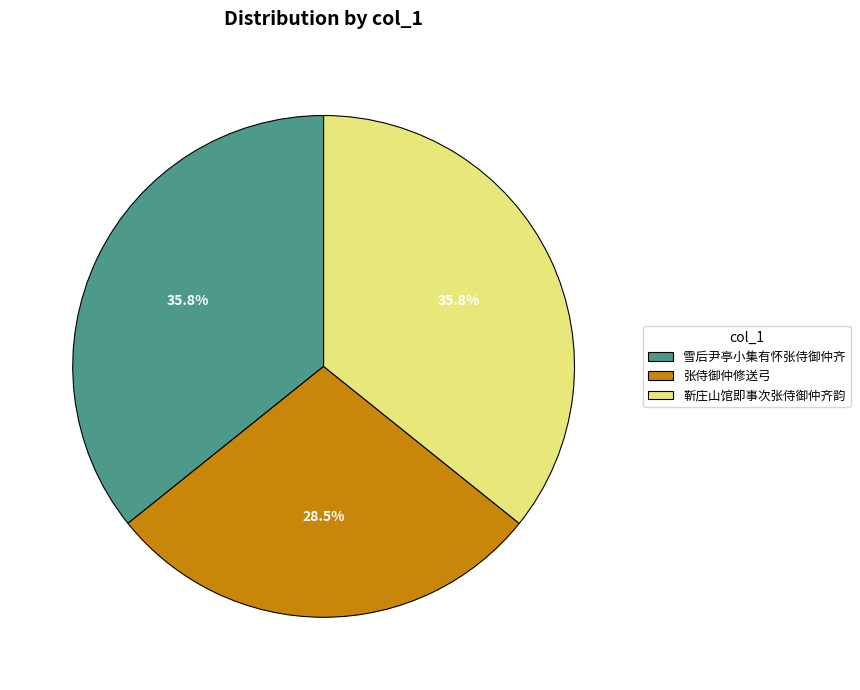

What percentage is NOT represented by 雪后尹亭小集有怀张侍御仲齐?

64.2%